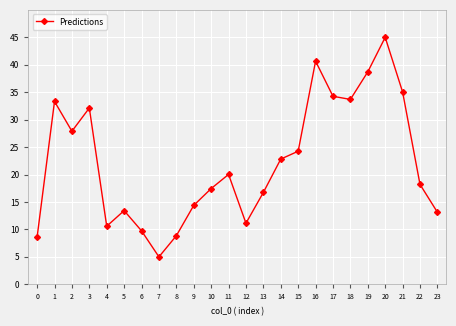

Where is the data nearest to the value 25?

15